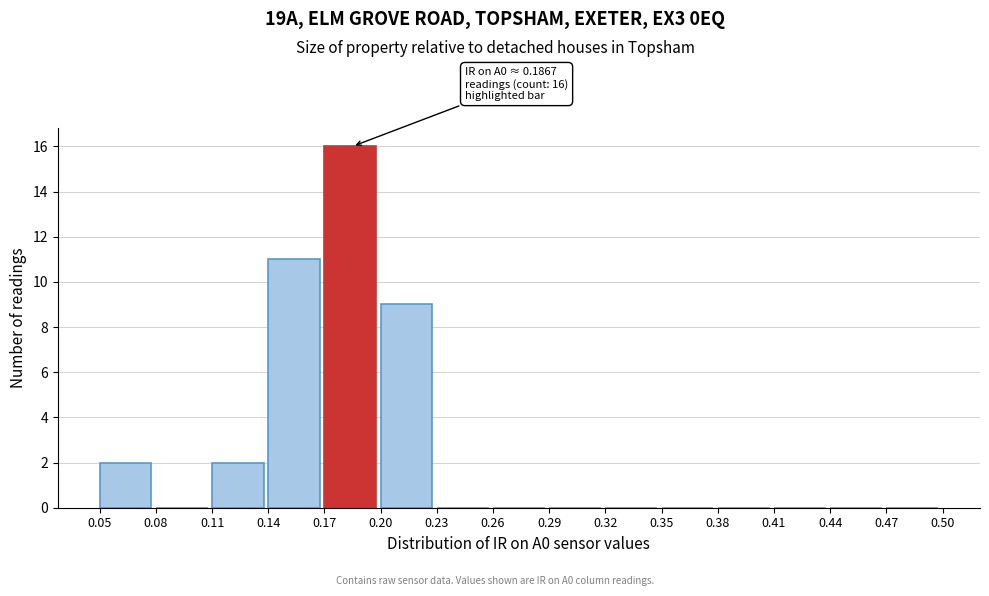

Which range on the x-axis has the tallest bar?

0.17 to 0.20